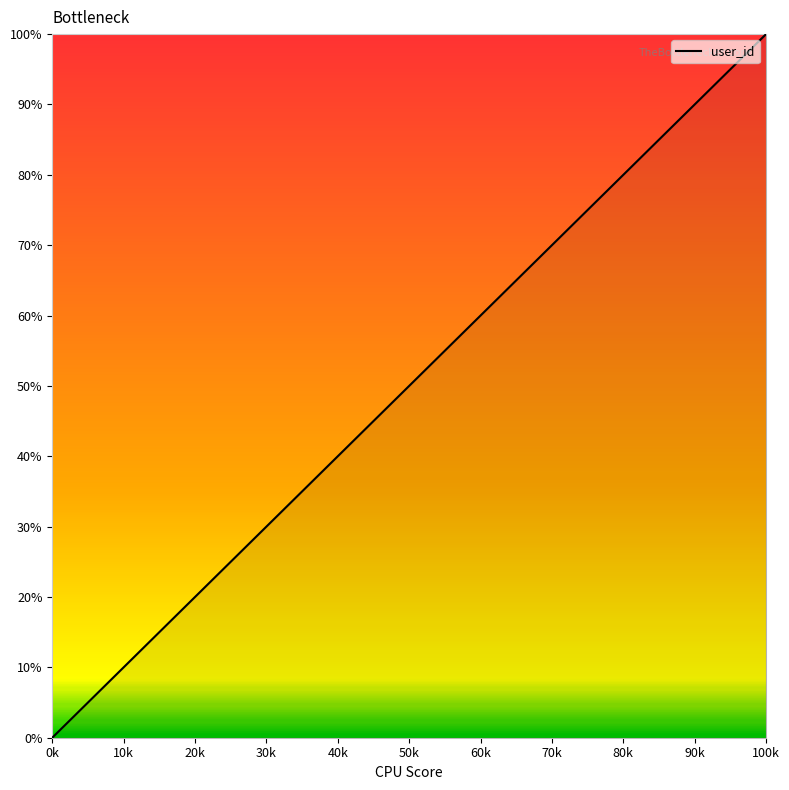

What is the maximum value shown in the chart?

100.0